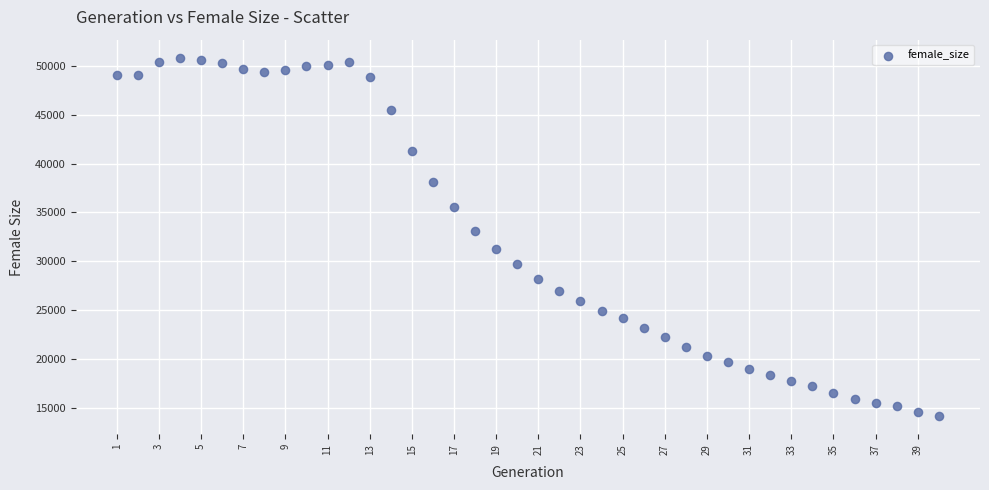

What is the range of Y values (max minus min)?

36667